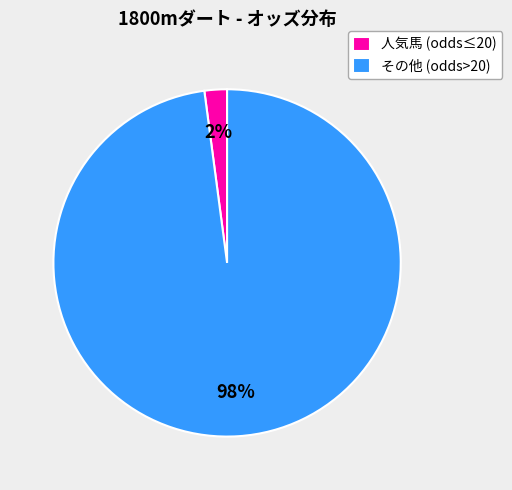

How many segments does this pie chart have?

2